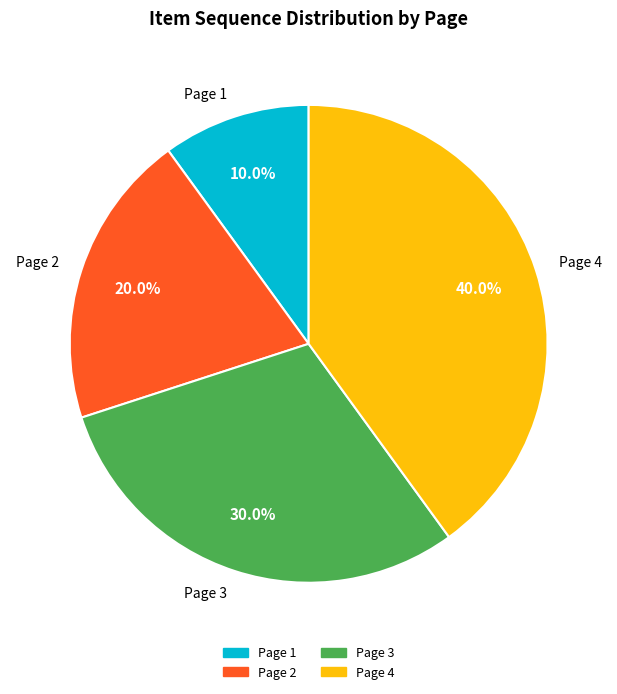

Rank the categories by value from lowest to highest.

Page 1, Page 2, Page 3, Page 4